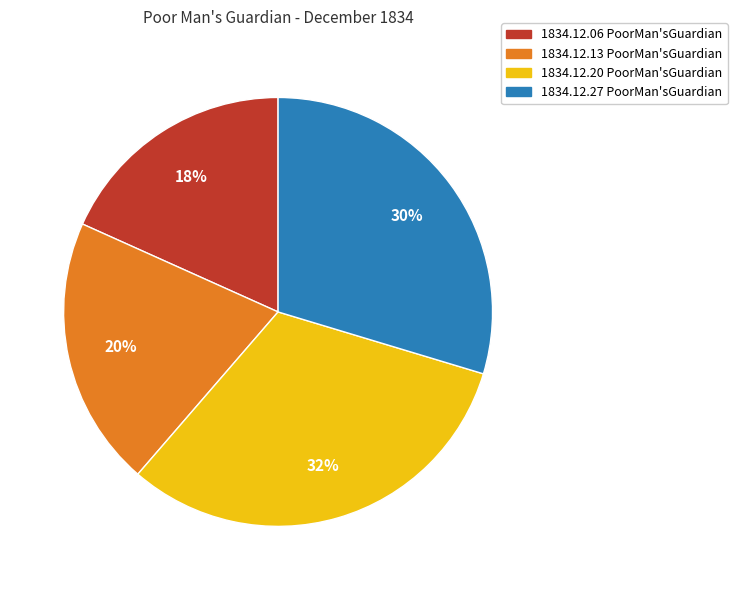

To the nearest percent, what is the average slice percentage?

25%